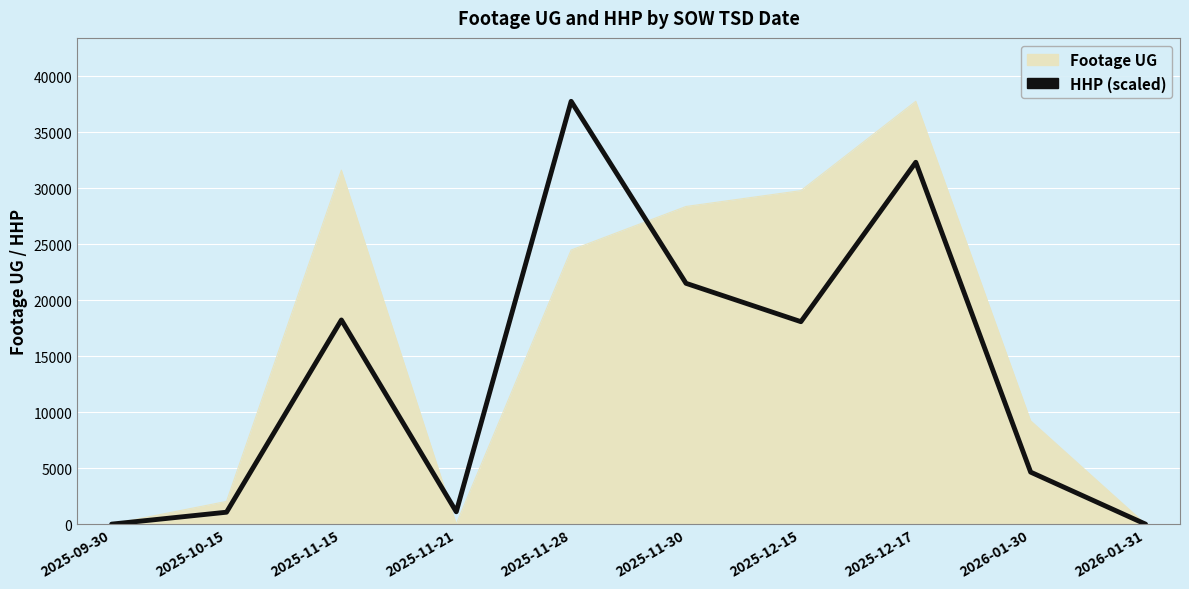

The value of HHP (scaled) at 2025-11-30 is 34840.0. True or false?

False